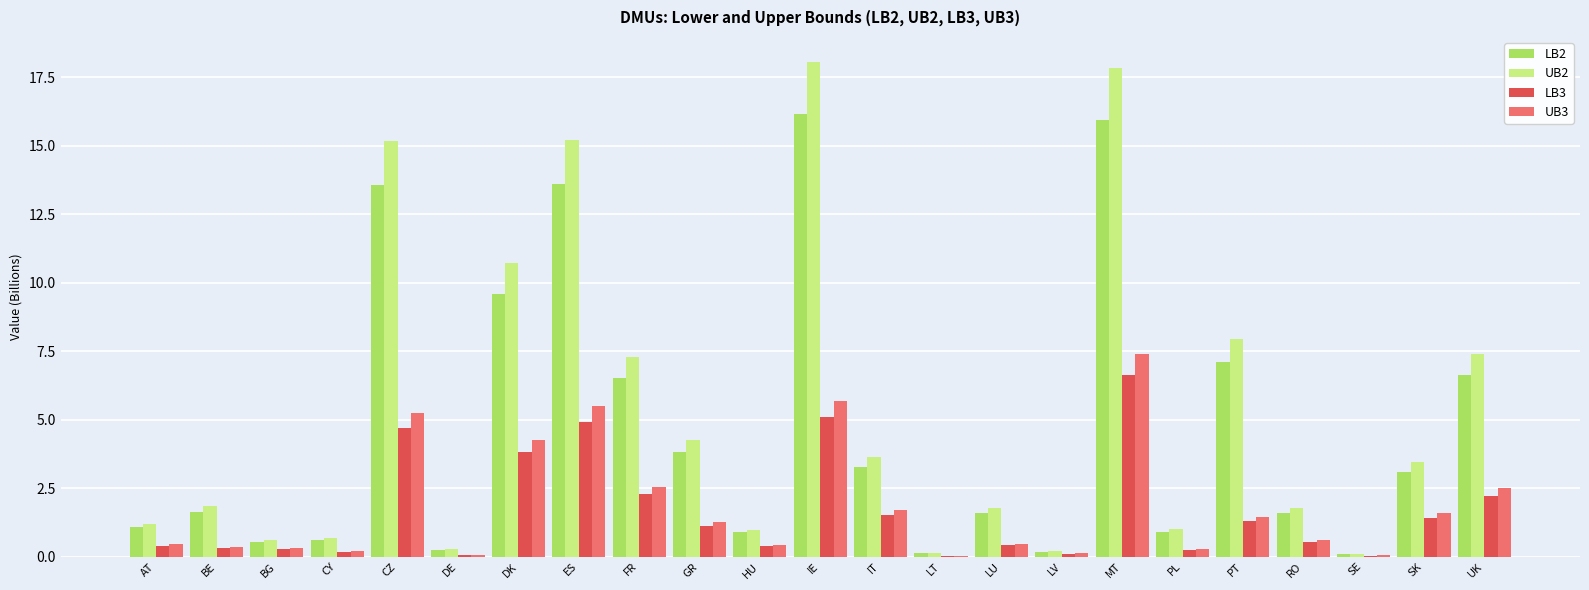

What is the average value of the LB3 series?

1.6